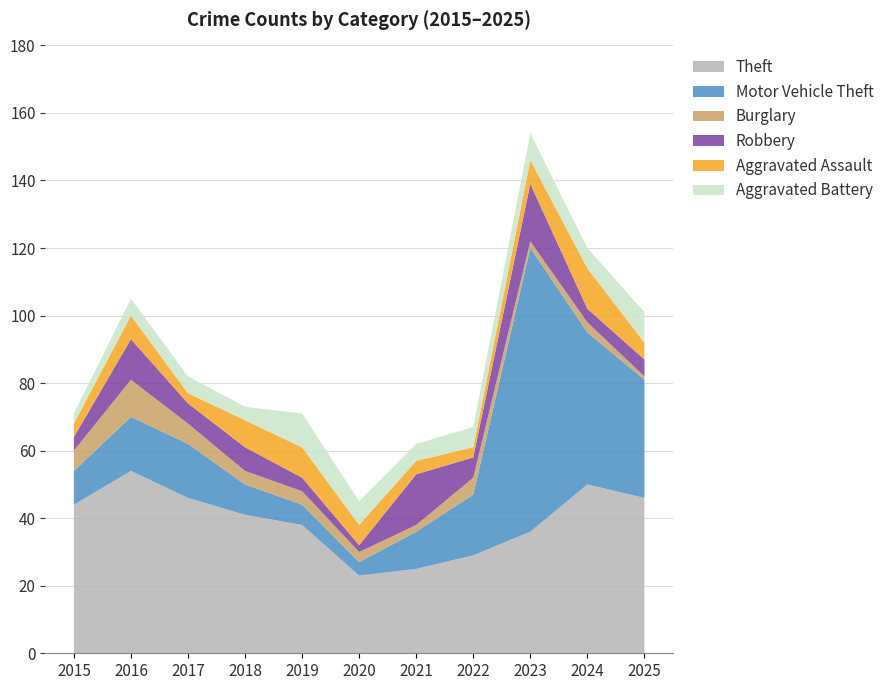

Reading left to right, transcribe all the data shown in this chart.

Theft: 2015=44	2016=54	2017=46	2018=41	2019=38	2020=23	2021=25	2022=29	2023=36	2024=50	2025=46
Motor Vehicle Theft: 2015=10	2016=16	2017=16	2018=9	2019=6	2020=4	2021=11	2022=18	2023=84	2024=45	2025=35
Burglary: 2015=6	2016=11	2017=6	2018=4	2019=4	2020=3	2021=2	2022=5	2023=2	2024=3	2025=1
Robbery: 2015=4	2016=12	2017=6	2018=7	2019=4	2020=2	2021=15	2022=6	2023=17	2024=4	2025=5
Aggravated Assault: 2015=4	2016=7	2017=3	2018=8	2019=9	2020=6	2021=4	2022=3	2023=7	2024=12	2025=5
Aggravated Battery: 2015=3	2016=5	2017=5	2018=4	2019=10	2020=7	2021=5	2022=6	2023=8	2024=6	2025=9